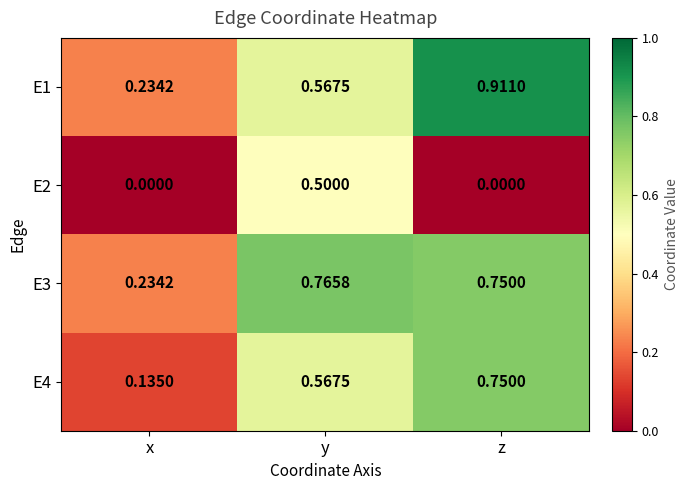

How many series are shown in this chart?

4